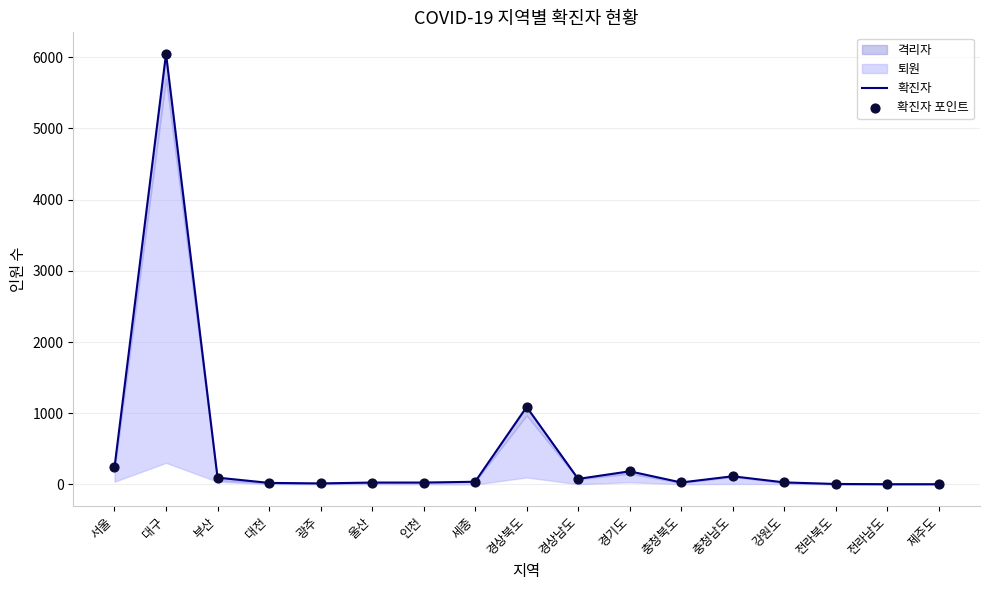

Which series contains the highest Y value?

확진자